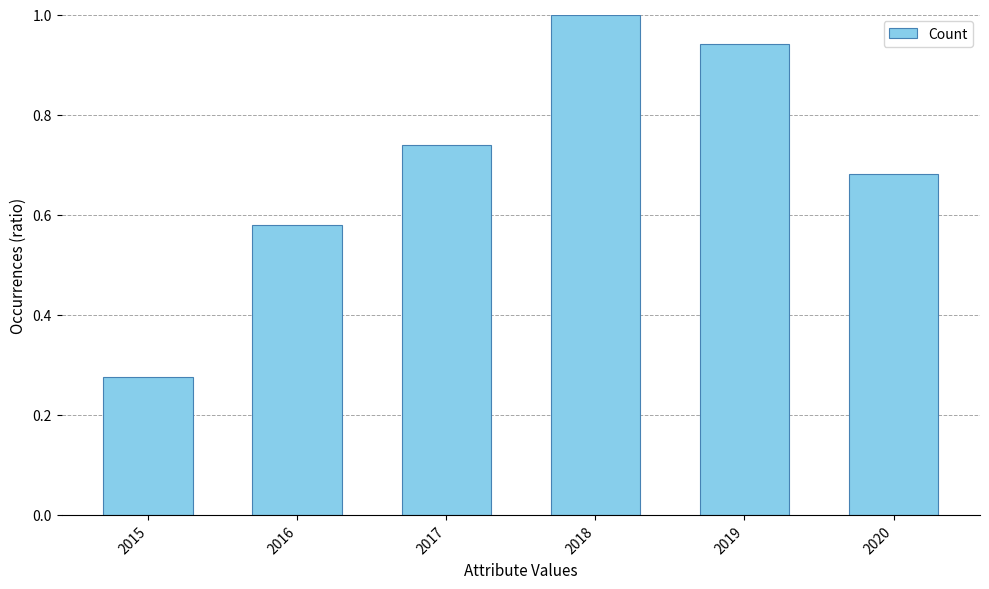

Rank the categories by value from highest to lowest.

2018, 2019, 2017, 2020, 2016, 2015